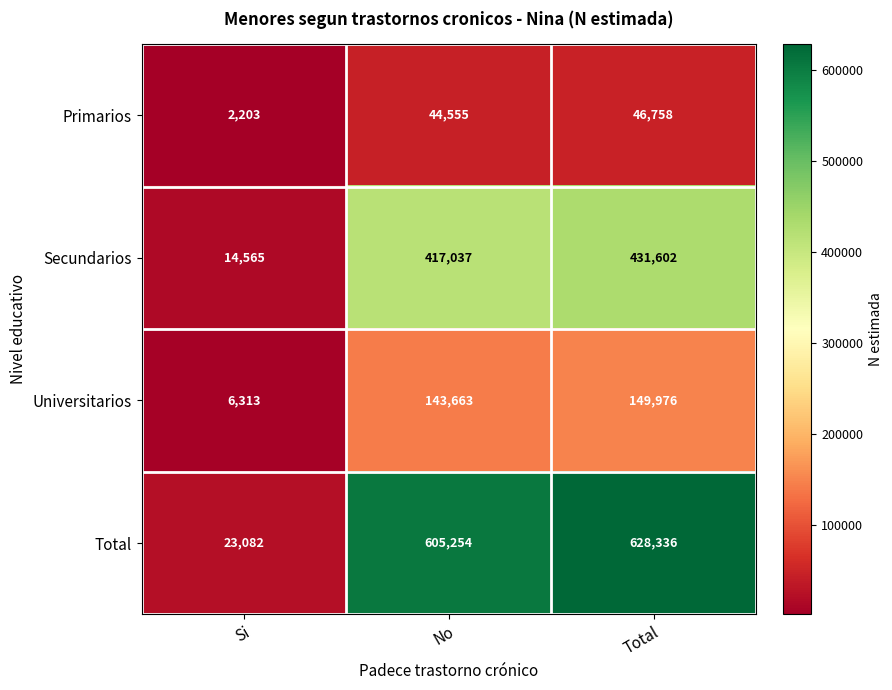

Reading left to right, list all the values displayed in this chart.

Primarios: 2203	44555	46758
Secundarios: 14565	417037	431602
Universitarios: 6313	143663	149976
Total: 23082	605254	628336